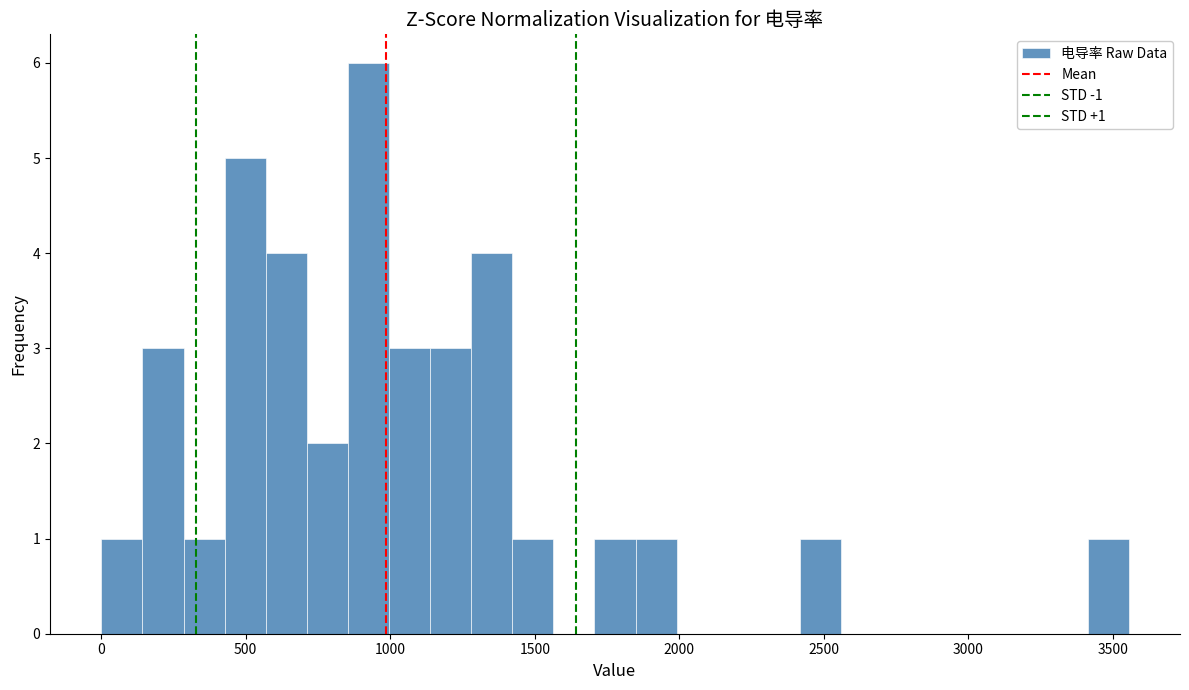

Read against the x-axis, roughly where is the centre of the tallest bar?

900